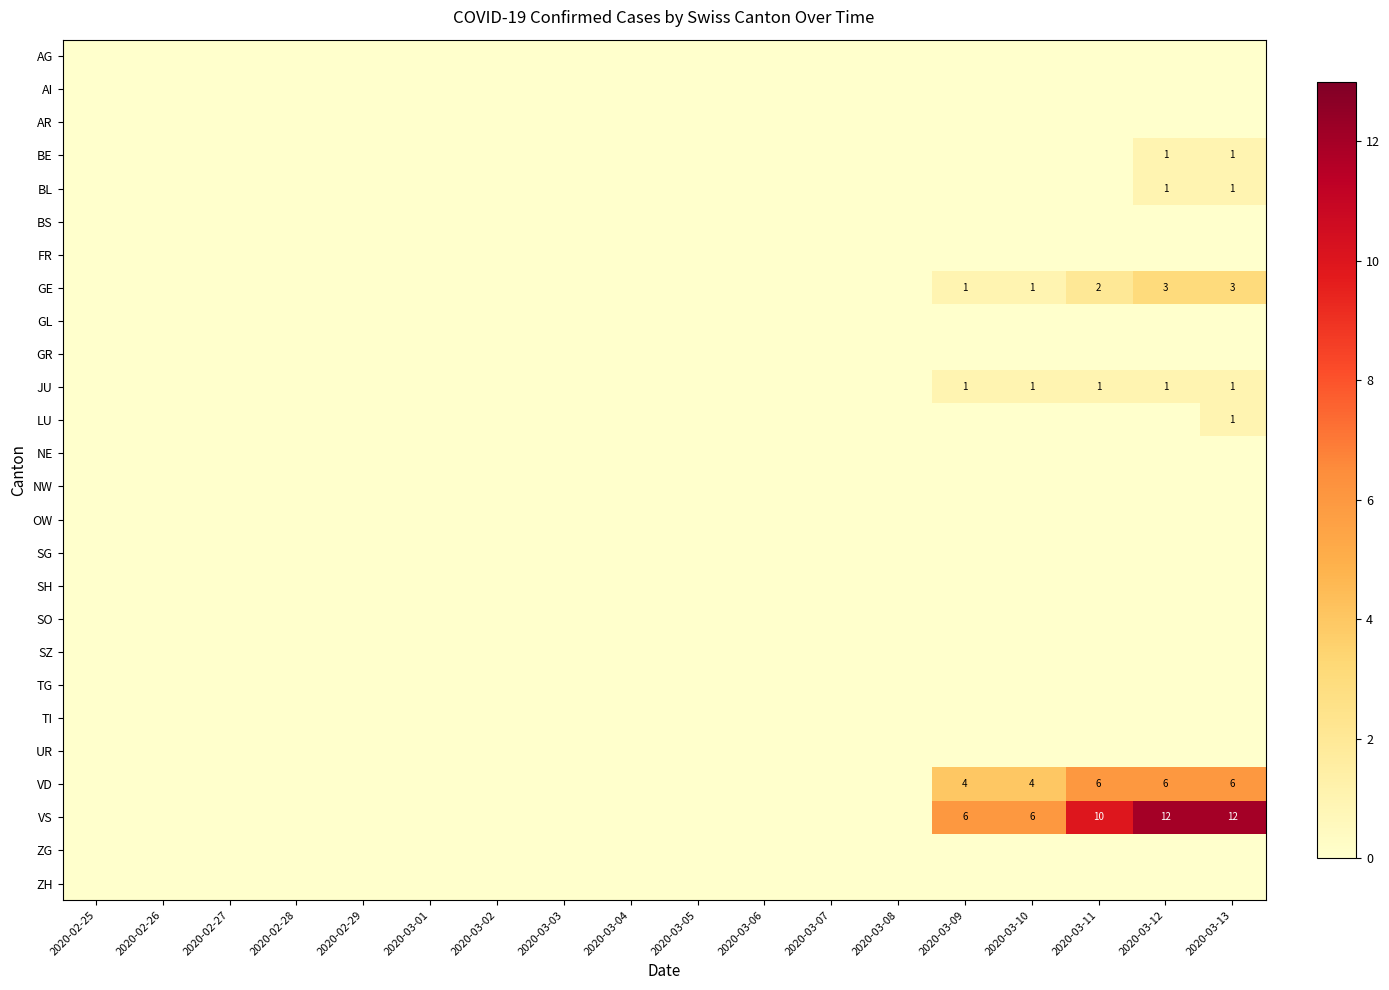

Count the number of categories in the chart.

18